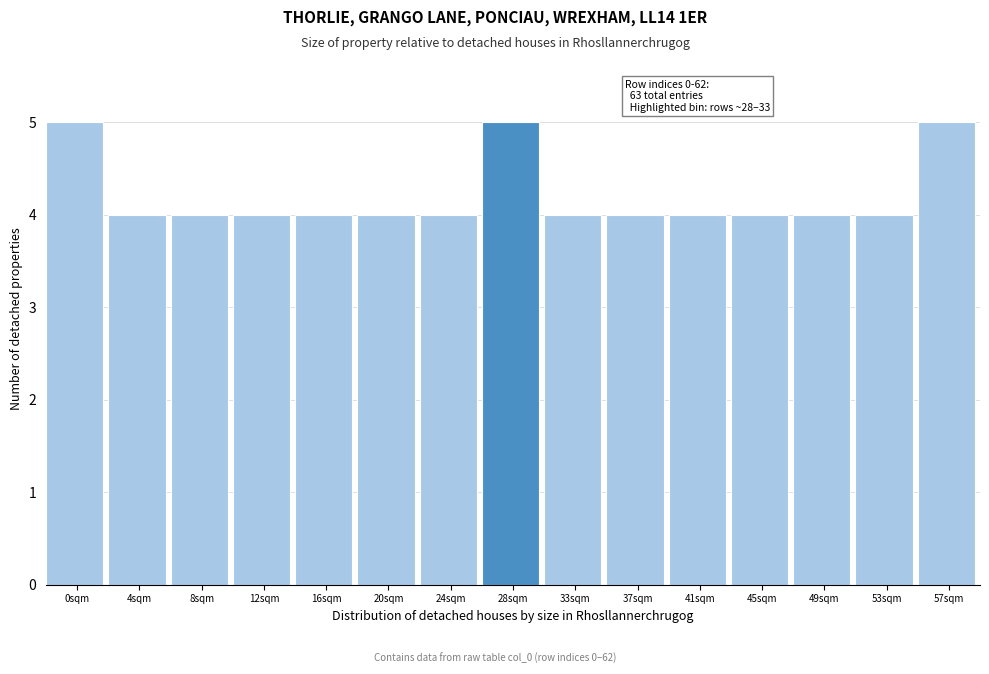

Reading right to left, list all the values displayed in this chart.

57sqm=5	53sqm=4	49sqm=4	45sqm=4	41sqm=4	37sqm=4	33sqm=4	28sqm=5	24sqm=4	20sqm=4	16sqm=4	12sqm=4	8sqm=4	4sqm=4	0sqm=5